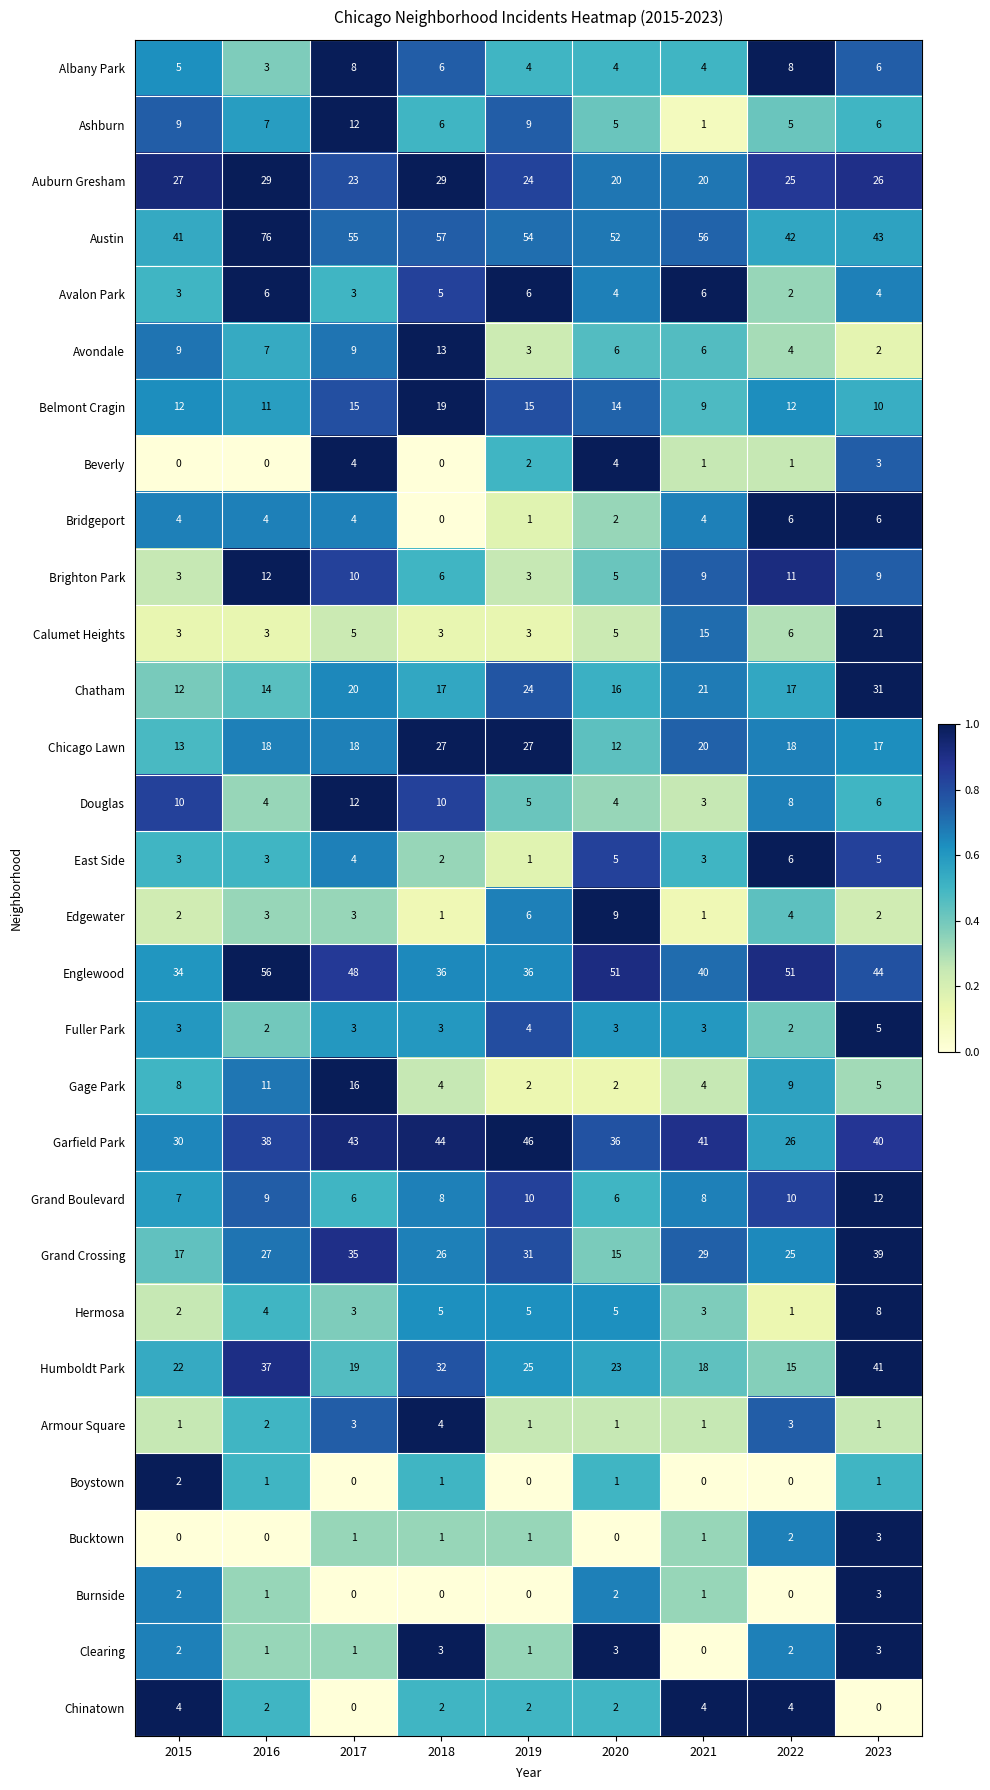

Count the Armour Square values in the range 1 to 3.

8